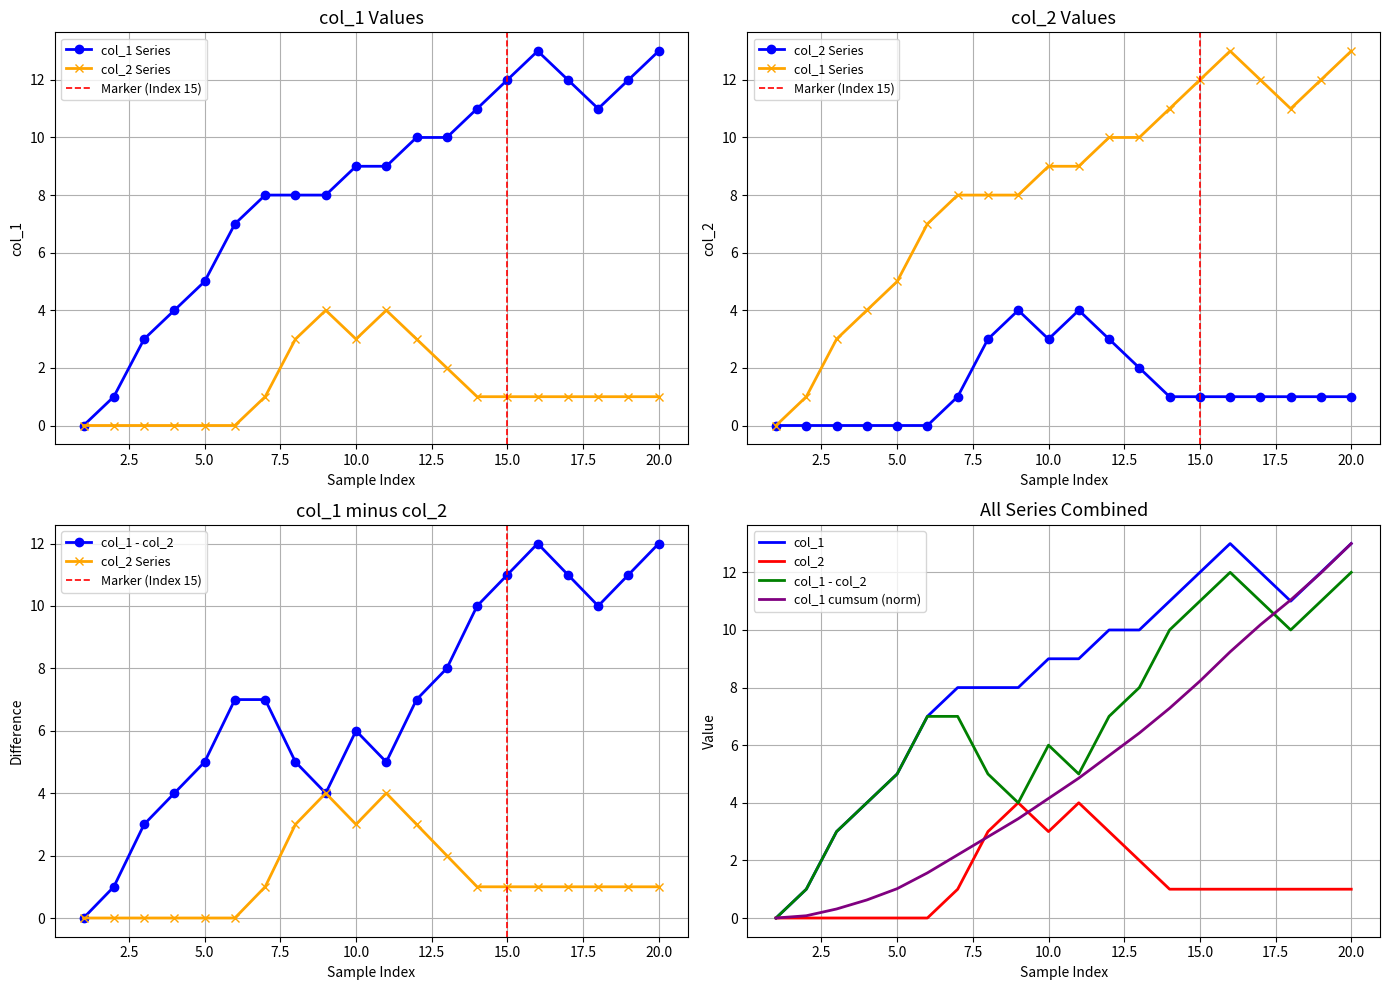

At which label does col_2 reach its peak?

9